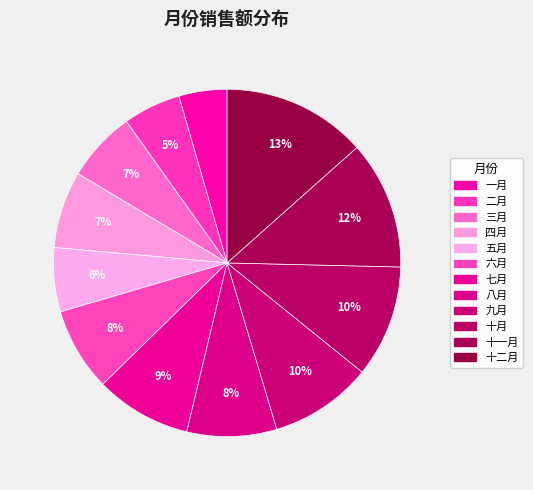

What is the ratio of the value at 九月 to the value at 三月?

1.5